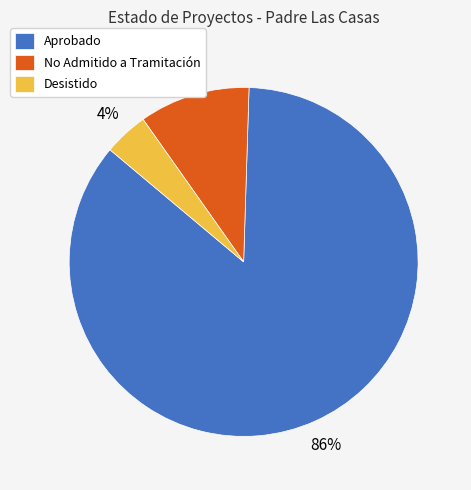

Which has a higher value, No Admitido a Tramitación or Desistido?

No Admitido a Tramitación